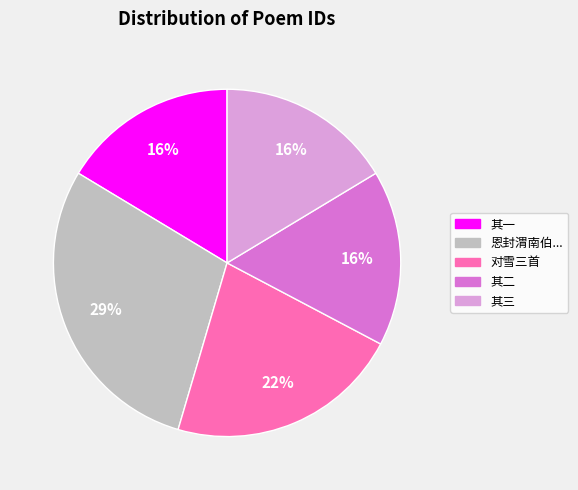

Is there any slice that represents more than half of the pie?

No